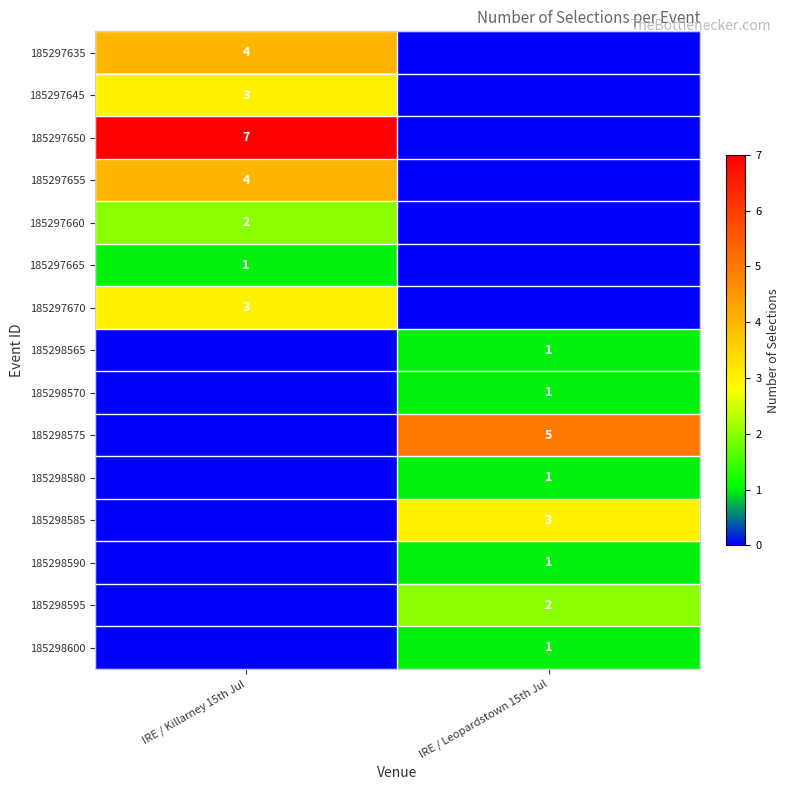

The value of 185297645 at IRE / Killarney 15th Jul is 1. True or false?

False